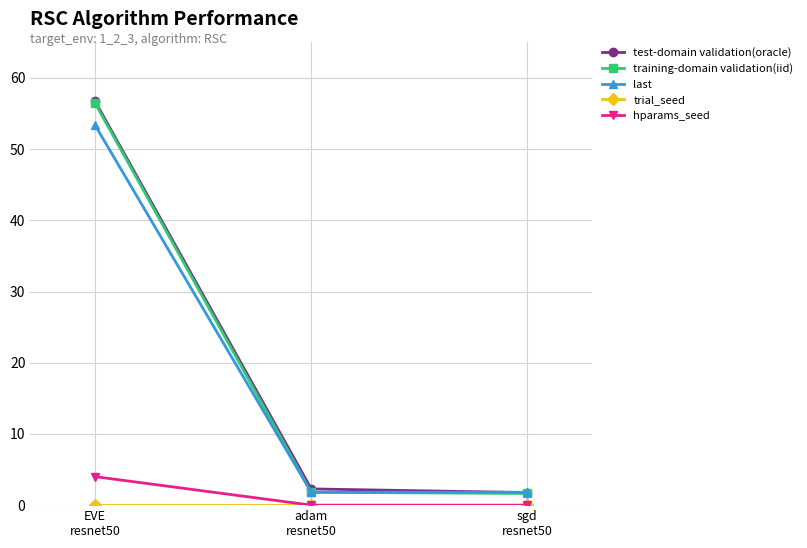

What is the maximum value shown in the chart?

56.7